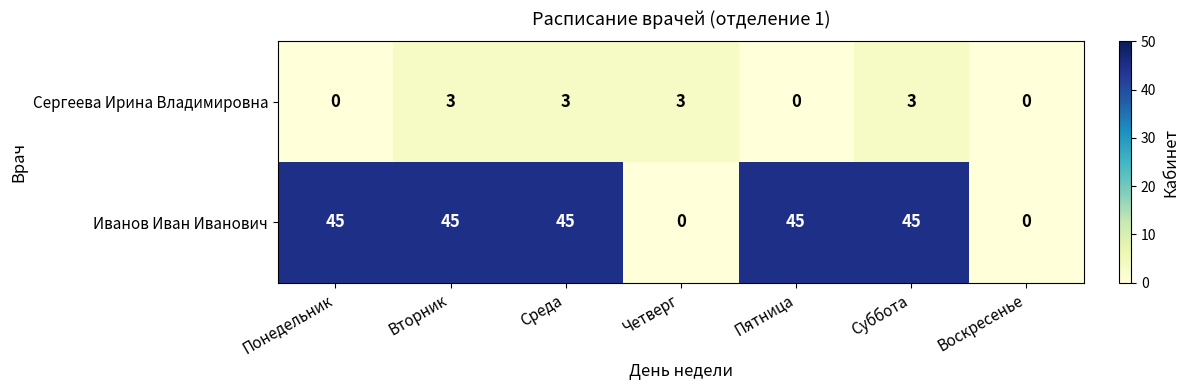

Reading left to right, list all the values displayed in this chart.

Сергеева Ирина Владимировна: Понедельник=0	Вторник=3	Среда=3	Четверг=3	Пятница=0	Суббота=3	Воскресенье=0
Иванов Иван Иванович: Понедельник=45	Вторник=45	Среда=45	Четверг=0	Пятница=45	Суббота=45	Воскресенье=0